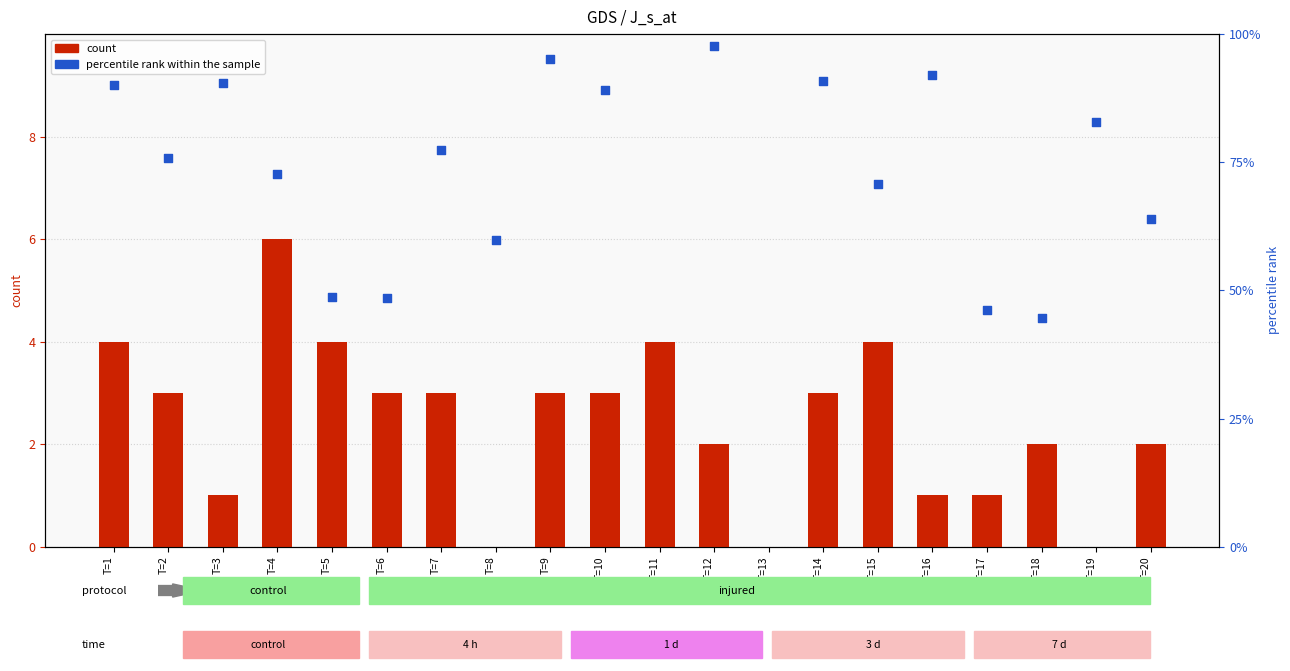

Which series reaches the maximum Y coordinate?

percentile rank within the sample